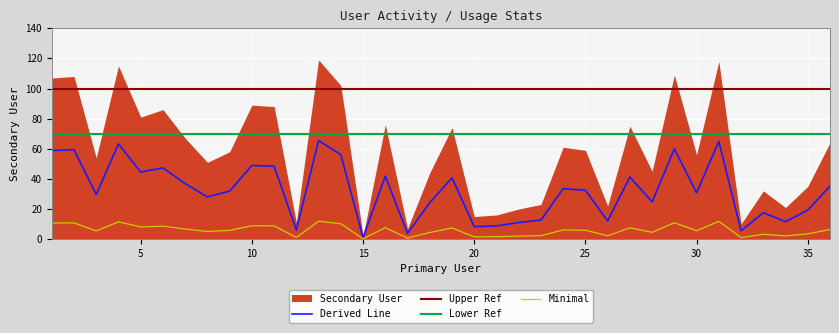

The value of Minimal at 30 is 5.6. True or false?

True